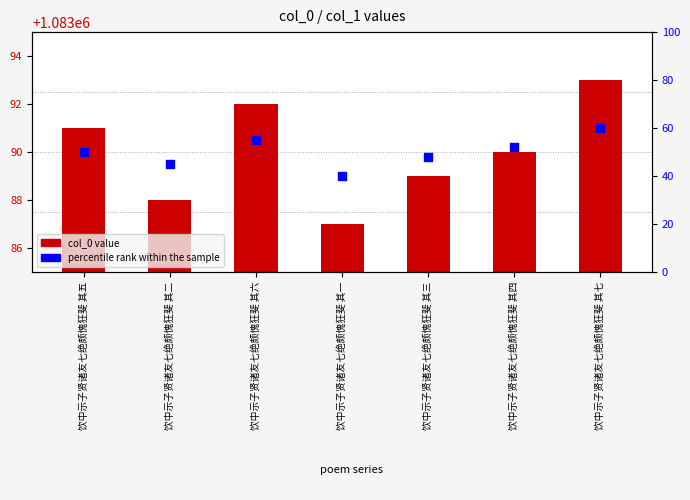

At which category is the sum across all series the highest?

饮中示子贤诸友七绝颇愧狂斐 其七